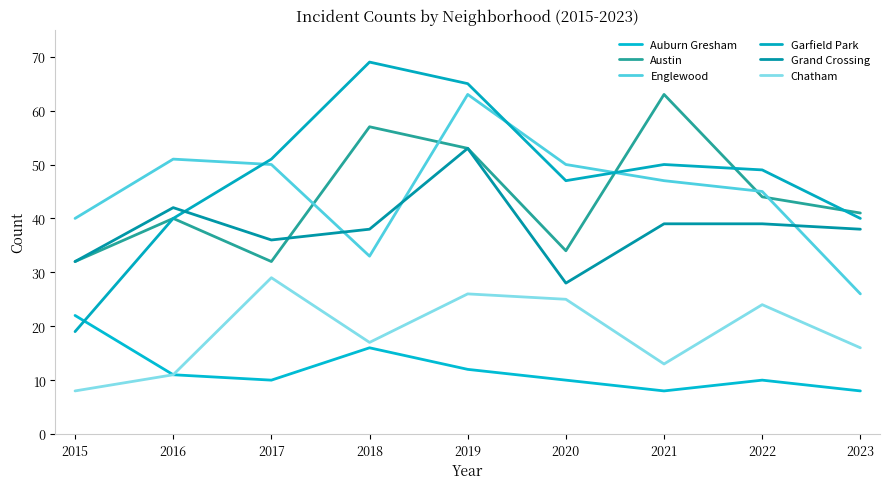

True or false: Chatham and Englewood cross at least once.

False